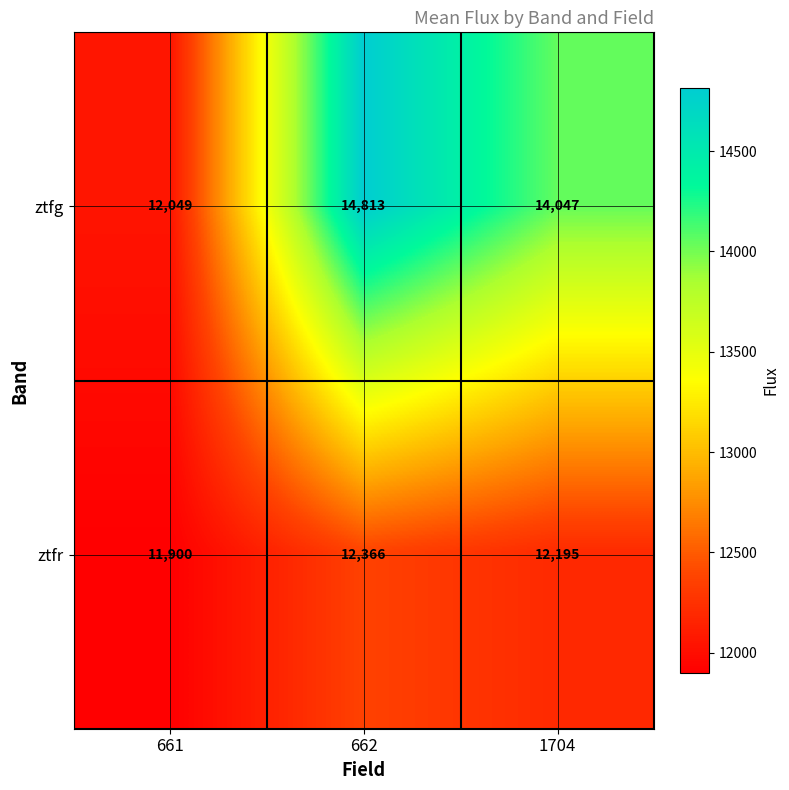

Rank the categories by ztfr value from lowest to highest.

661, 1704, 662